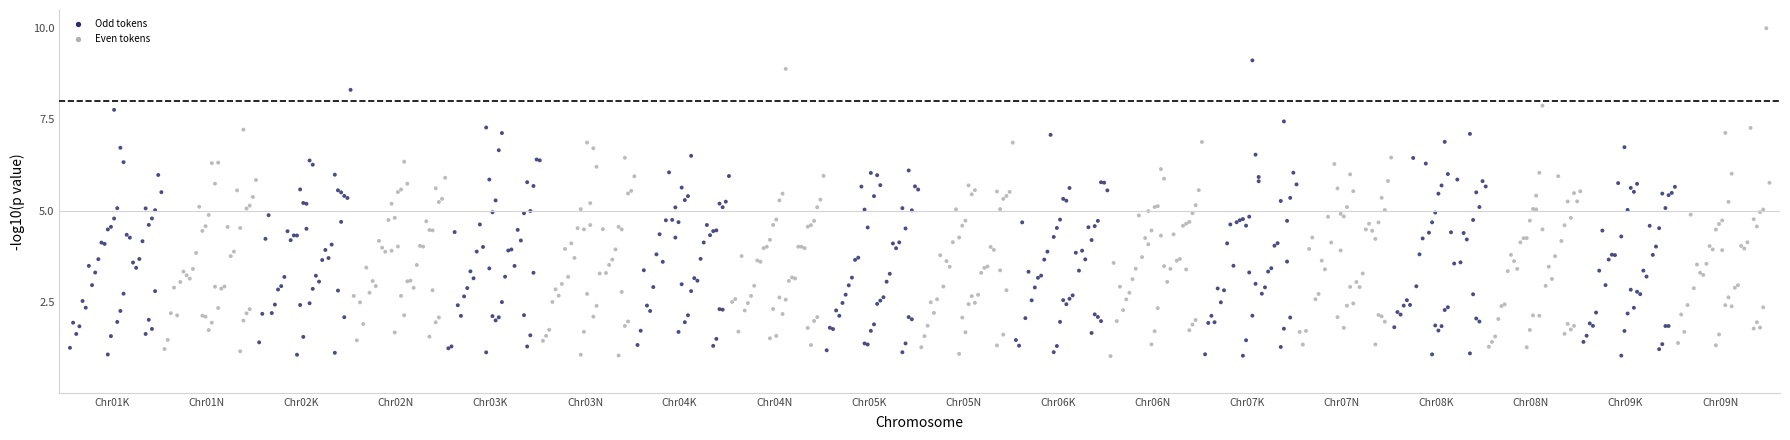

What is the range of Y values (max minus min)?

9.0